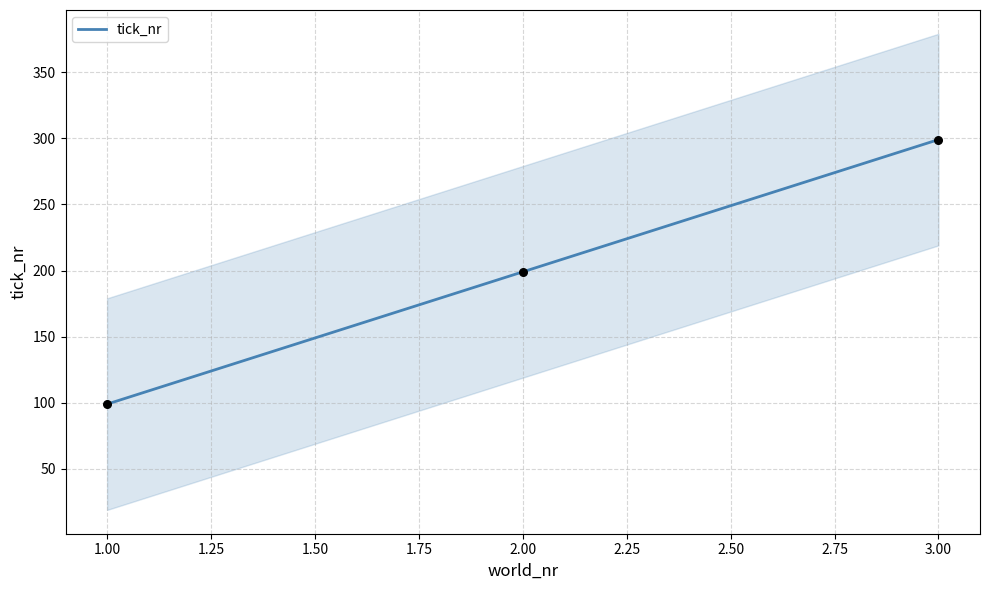

List the labels in order of tick_nr value, smallest first.

1.00, 2.00, 3.00